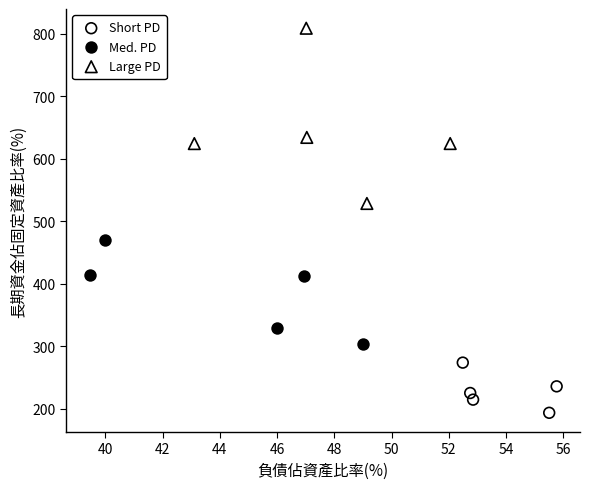

Which series contains the lowest Y value?

Short PD